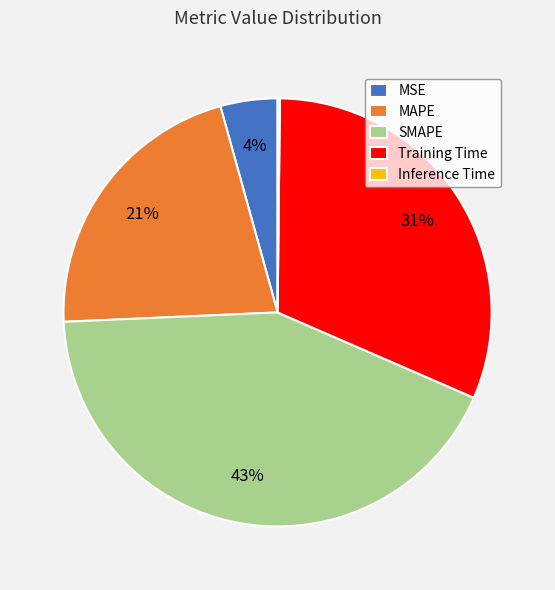

Is Training Time the majority of the pie?

No